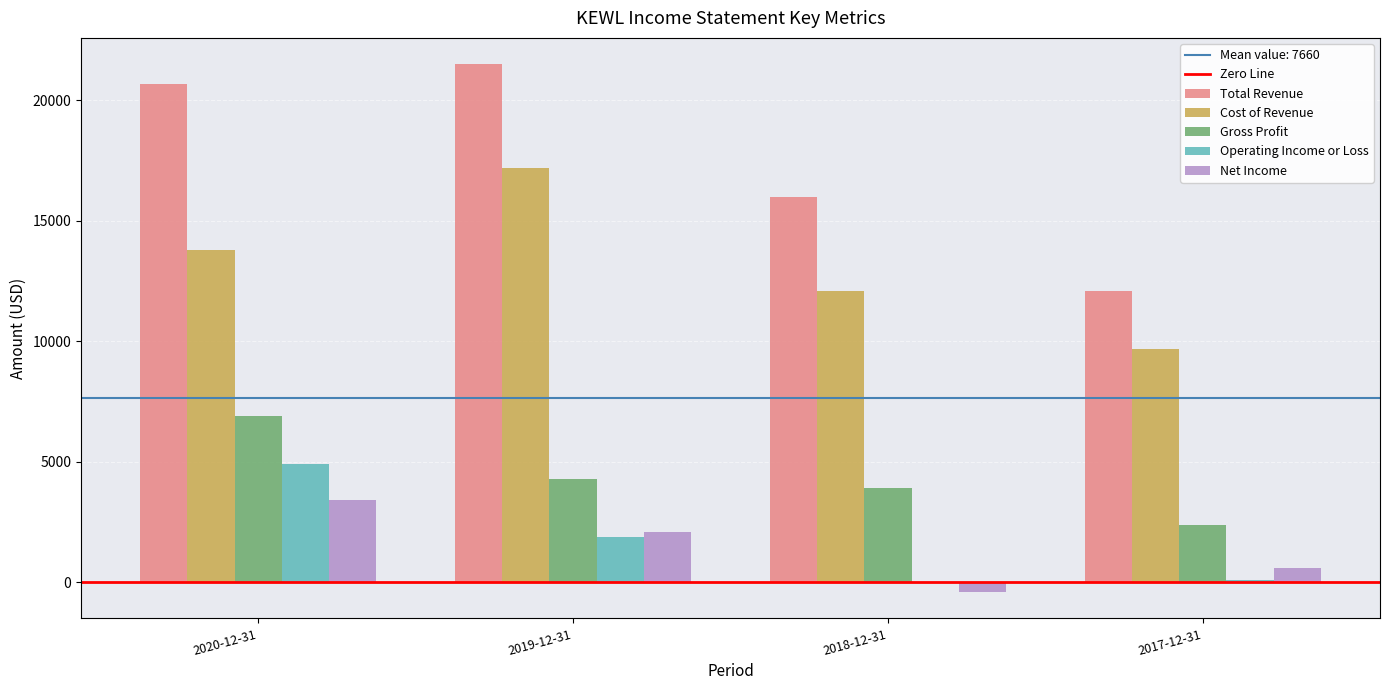

The Gross Profit series shows 3950 at 2017-12-31. True or false?

False